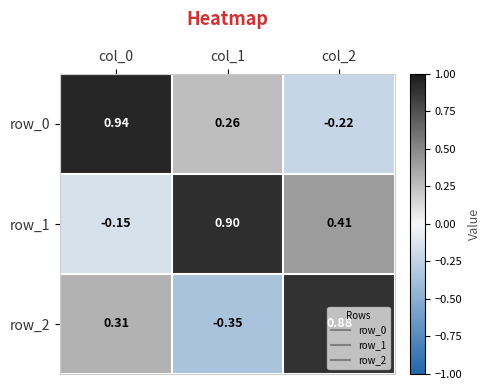

Between col_0 and col_1, which is larger?

col_0